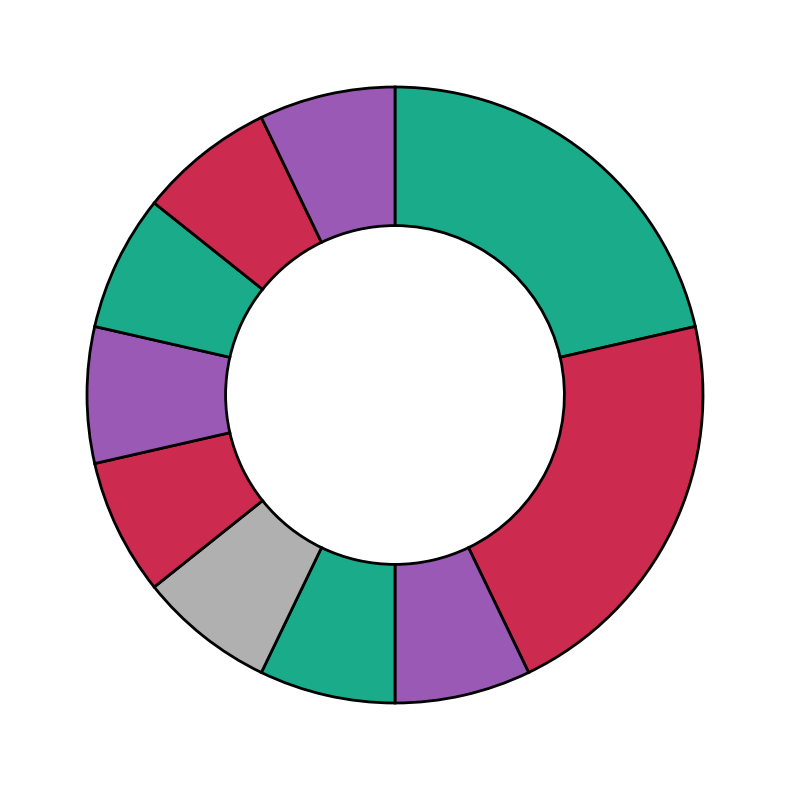

How many segments does this pie chart have?

10